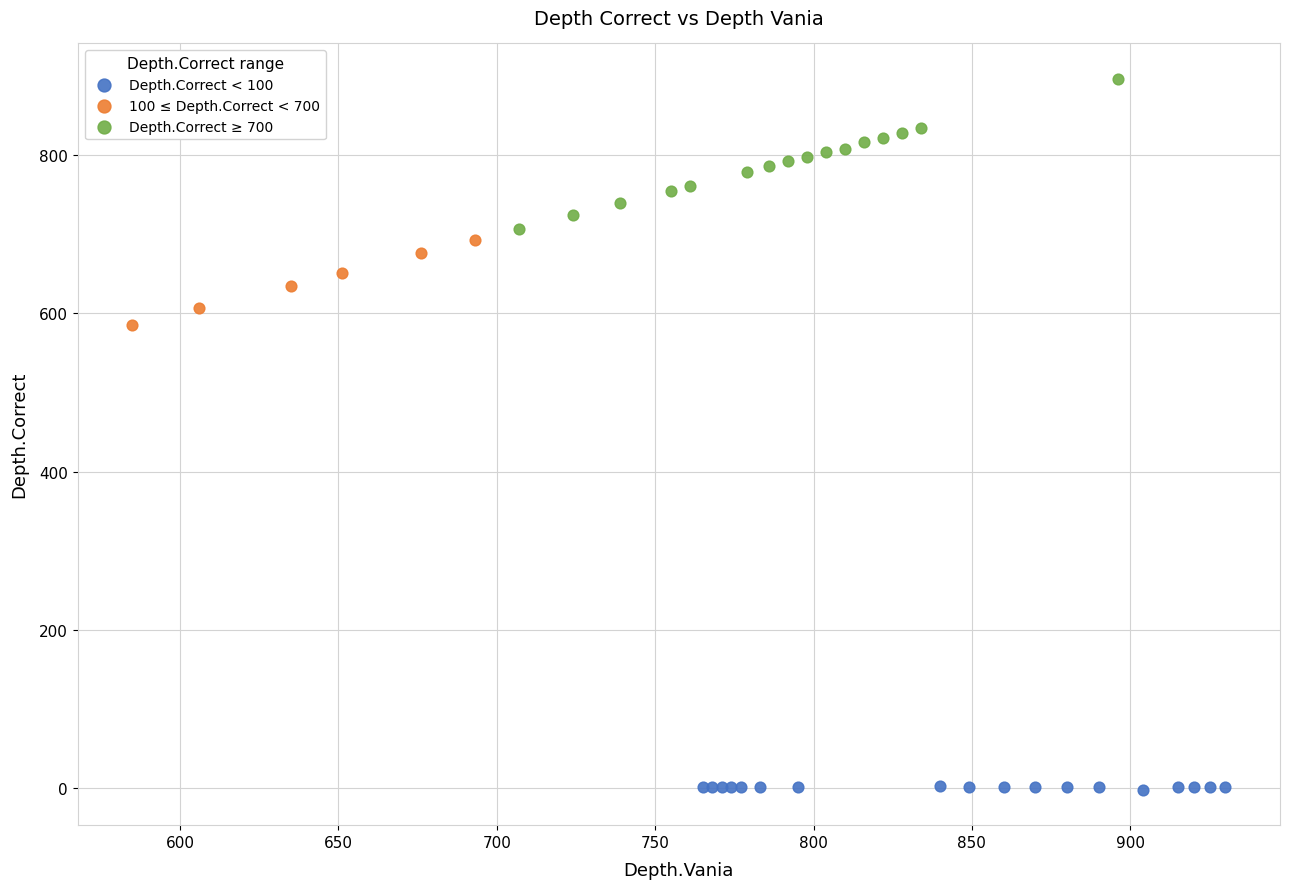

Which series contains the highest Y value?

Depth.Correct ≥ 700